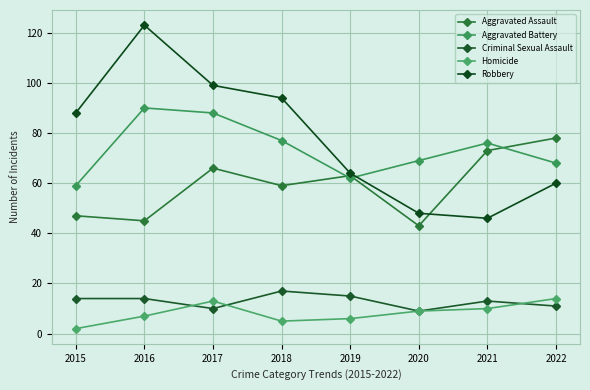

What is the average value of the Aggravated Battery series?

74